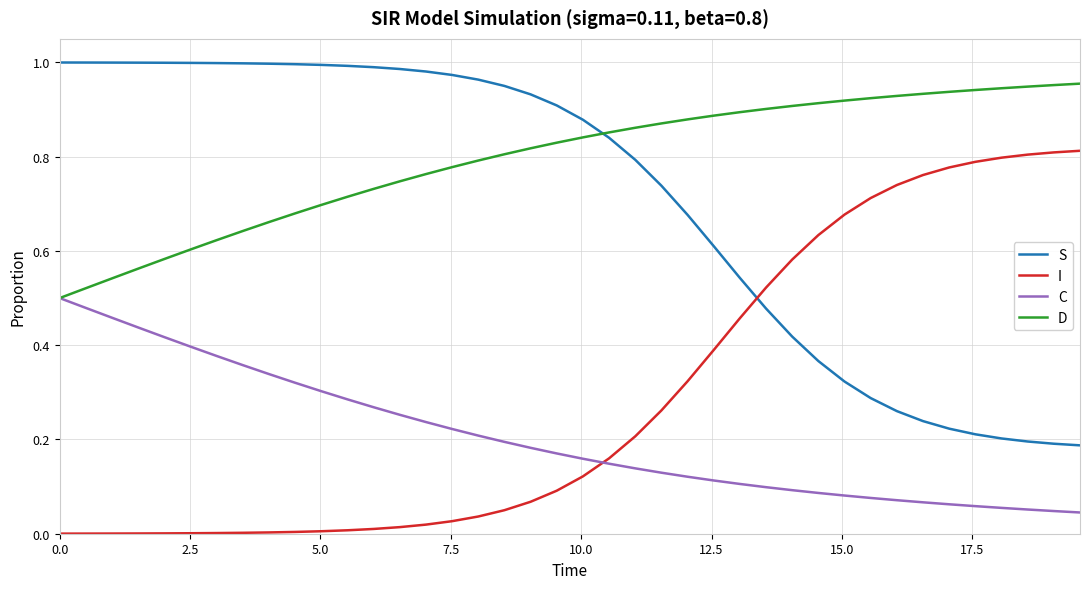

How many lines are shown in the chart?

4